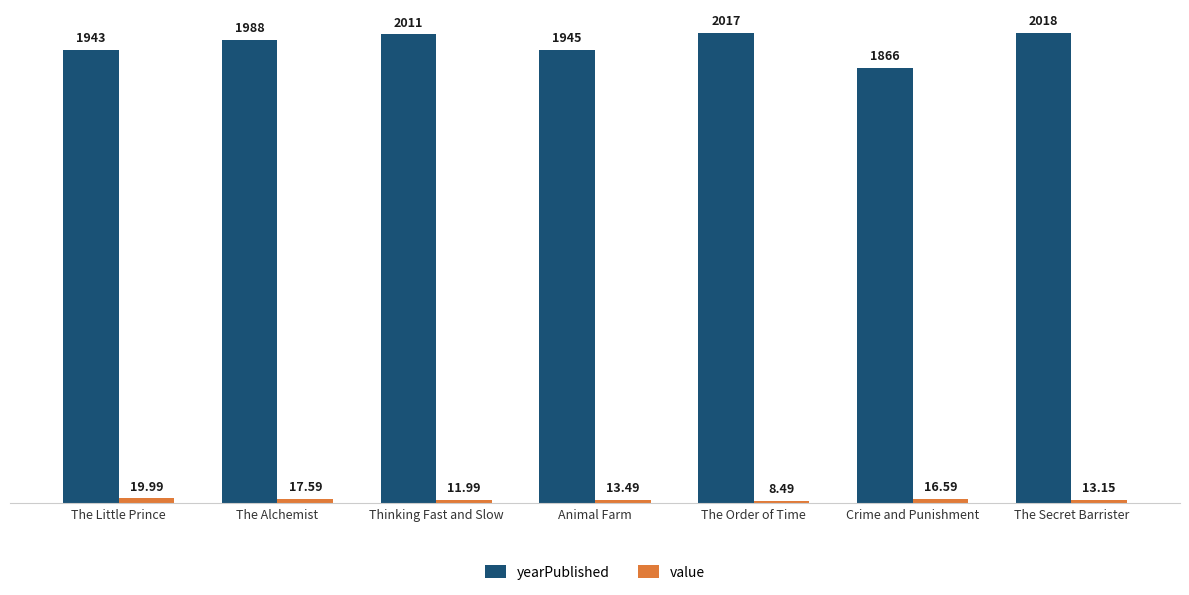

At how many categories does at least one series exceed 589?

7